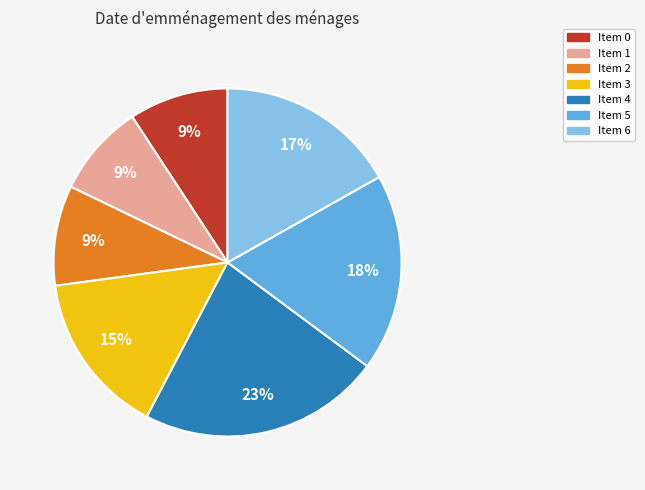

Is there a majority slice in this chart?

No